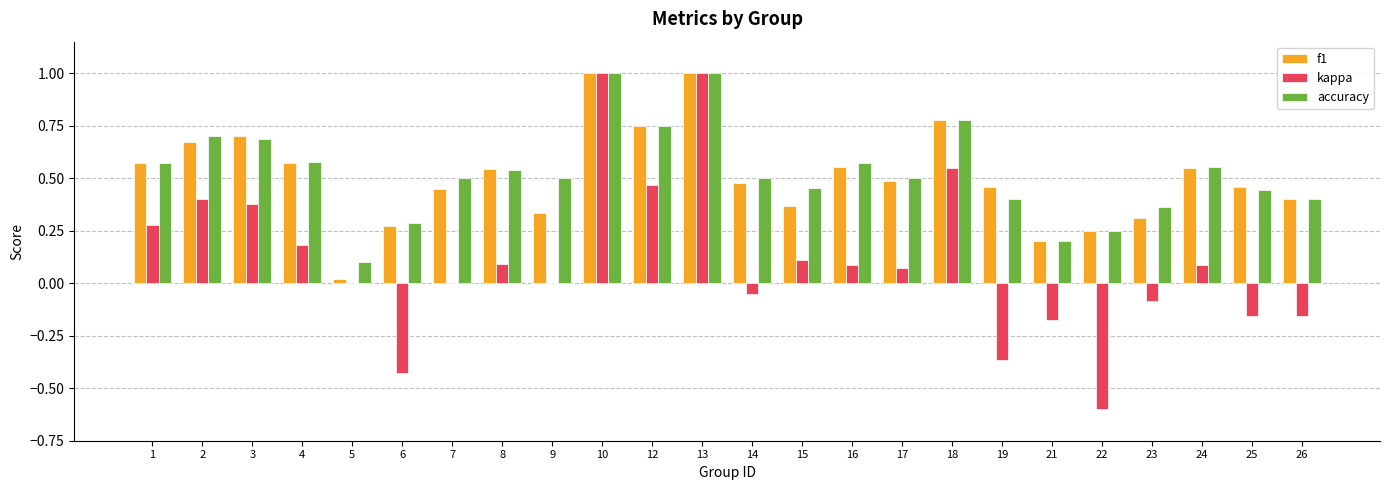

What is the sum of all accuracy values?

12.6